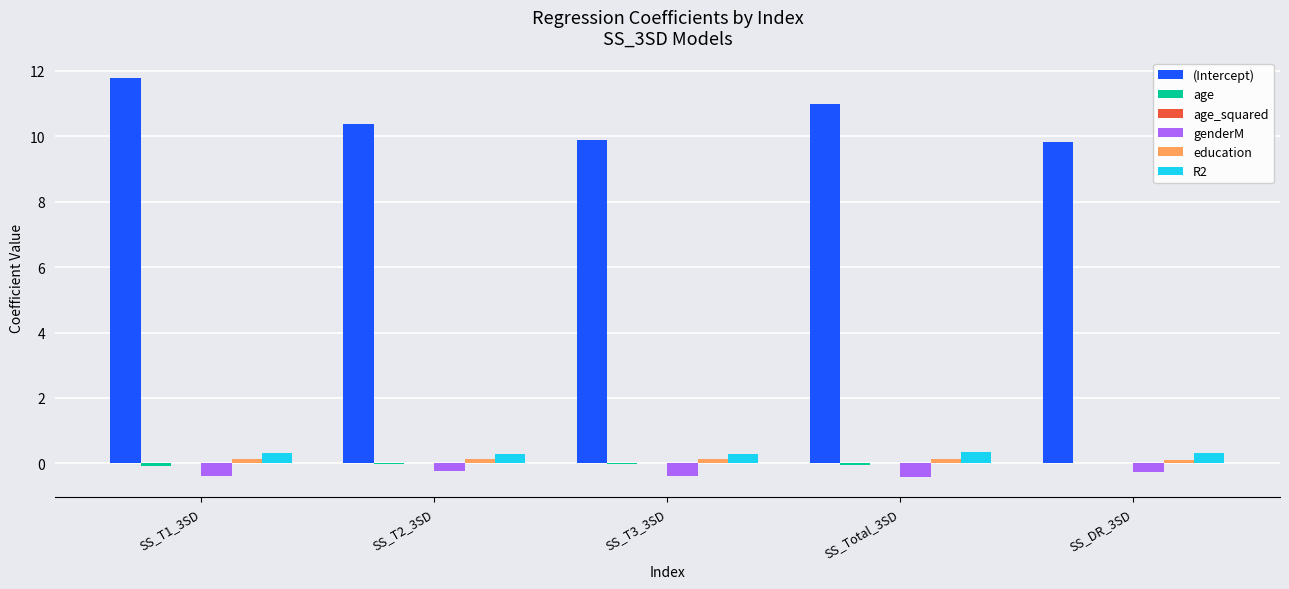

Are the bars horizontal?

No